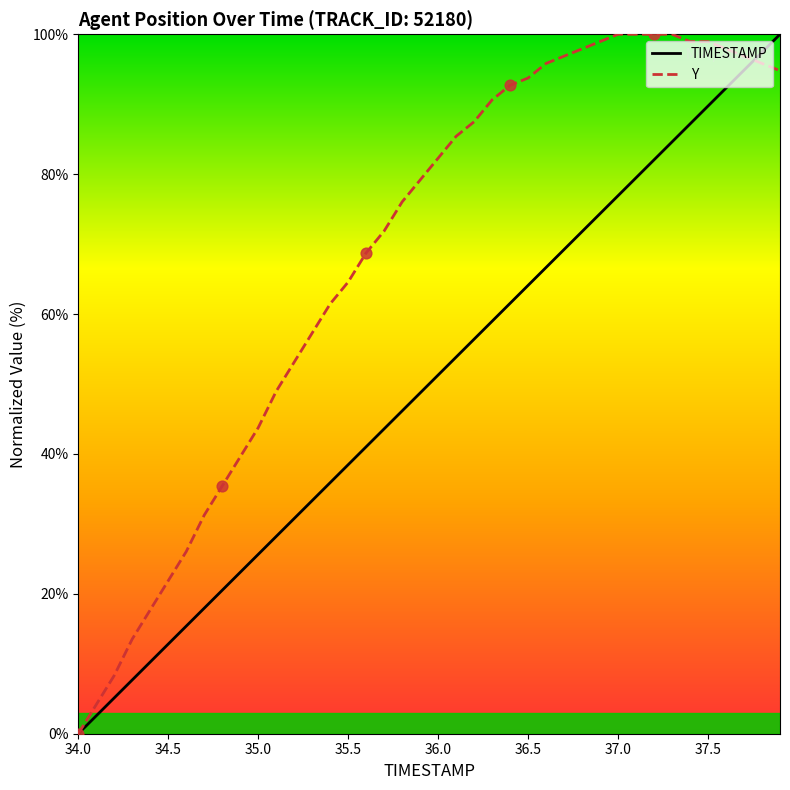

At how many categories does at least one series exceed 88?

17